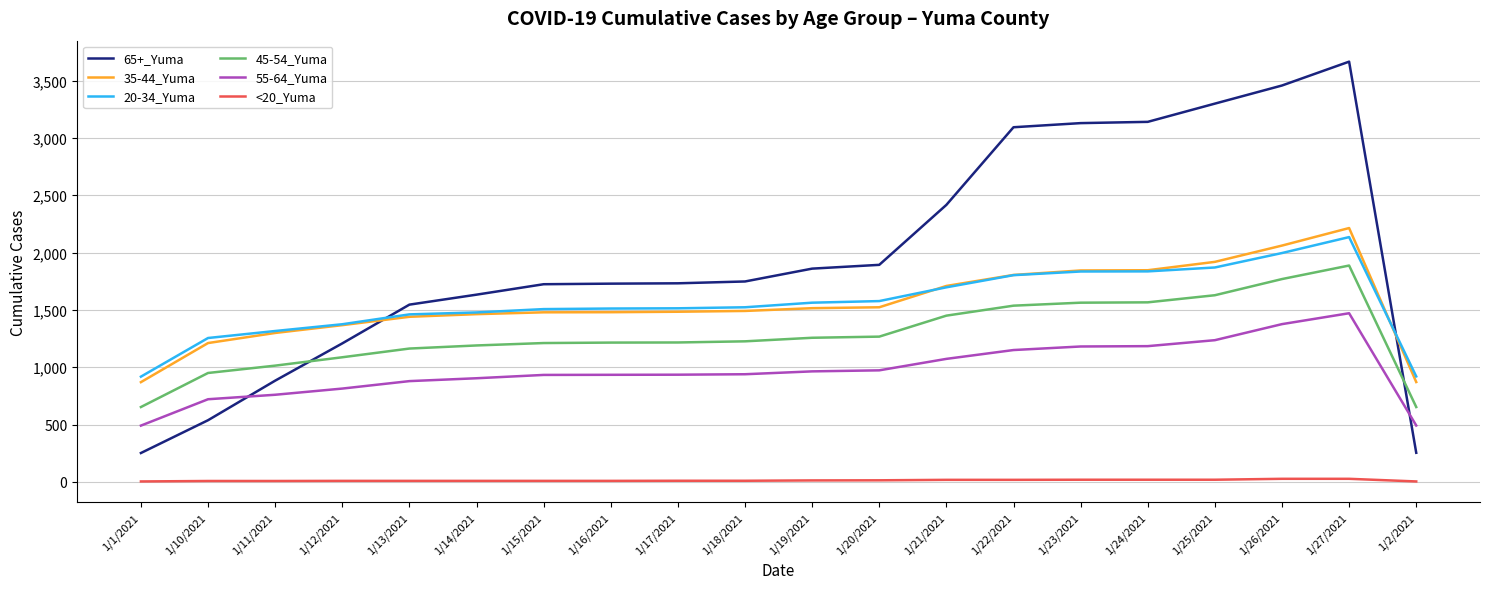

Which series has the largest range (max minus min)?

65+_Yuma